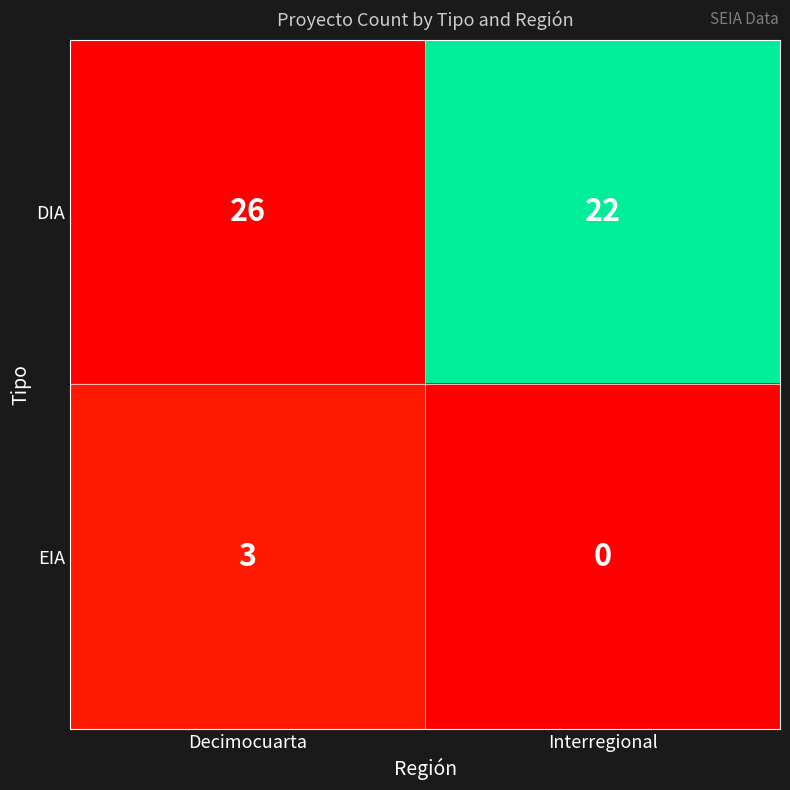

The DIA series shows 26 at Decimocuarta. True or false?

True